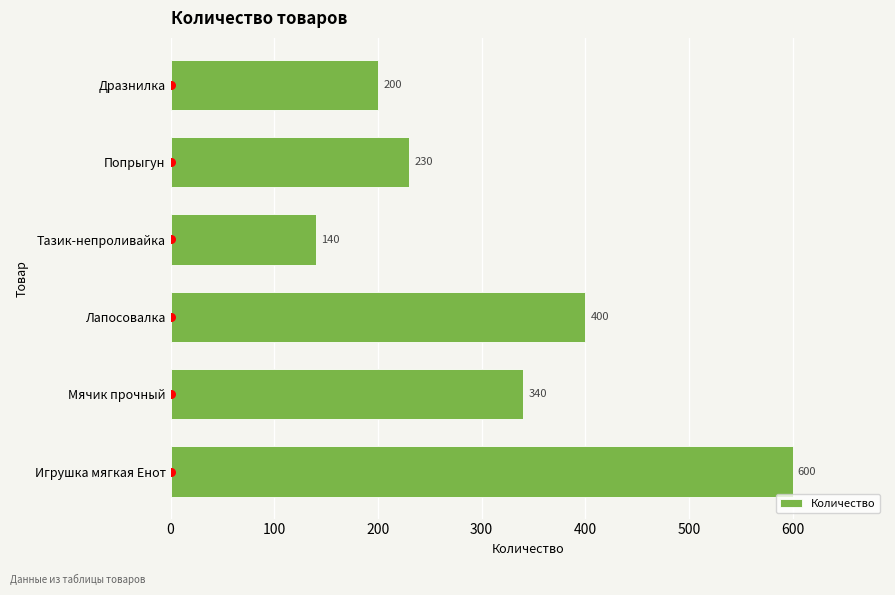

What is the sum of all Количество values?

1910